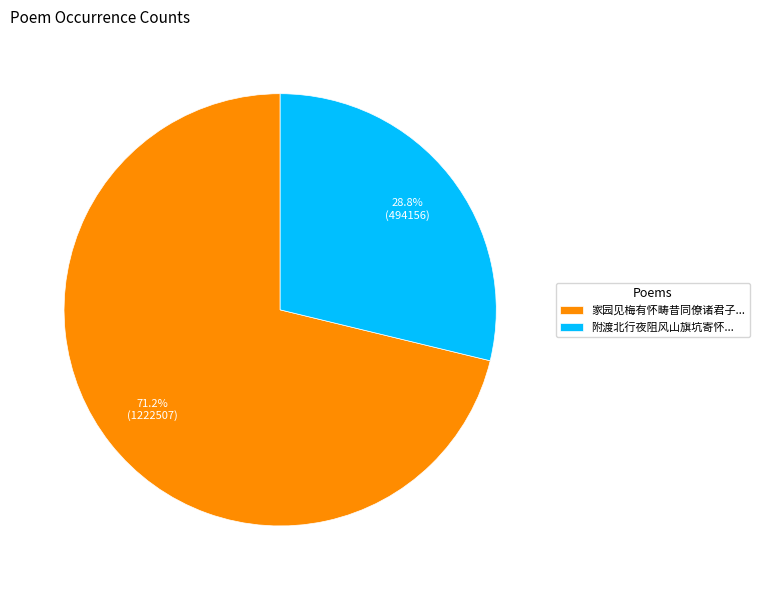

Between 附渡北行夜阻风山旗坑寄怀... and 家园见梅有怀畴昔同僚诸君子..., which is larger?

家园见梅有怀畴昔同僚诸君子...